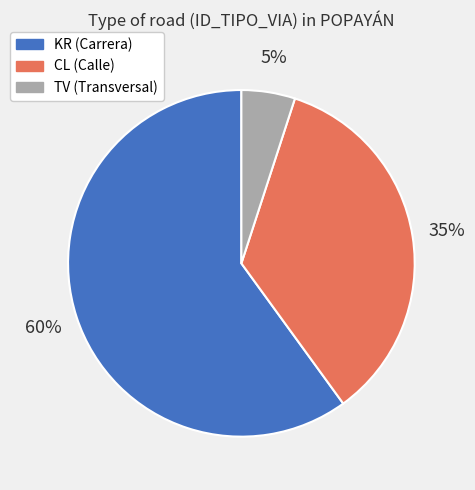

How many segments does this pie chart have?

3